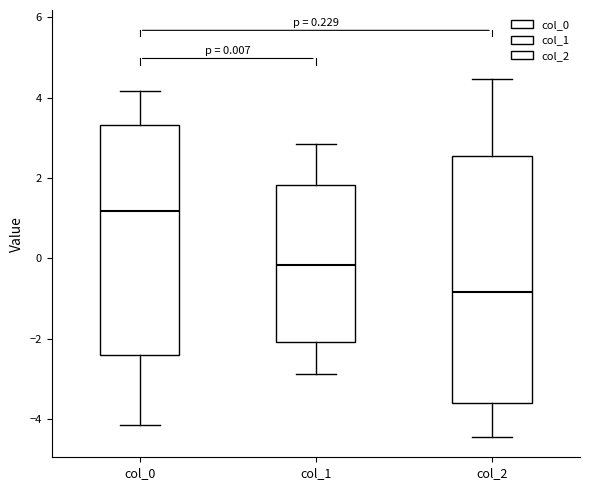

Which box has the highest median line?

col_0